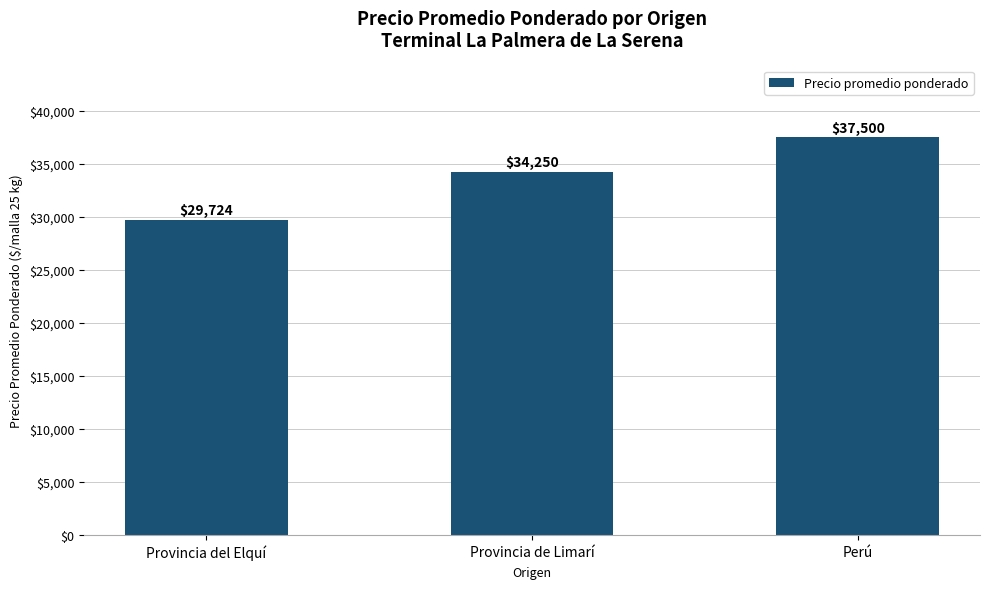

How many categories are shown in the chart?

3